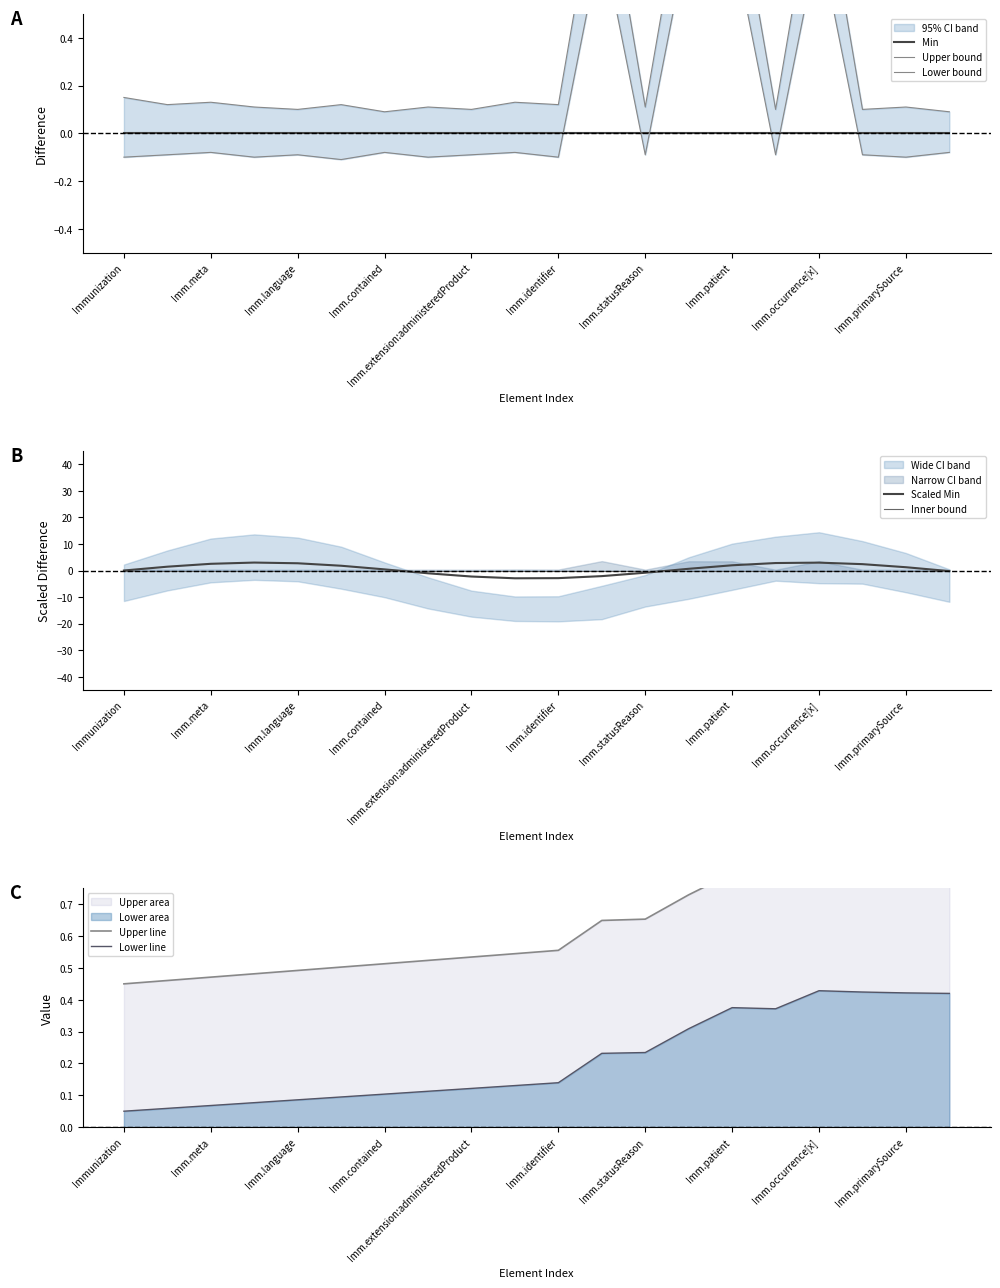

What is the lowest value of the Scaled Min series?

-2.9